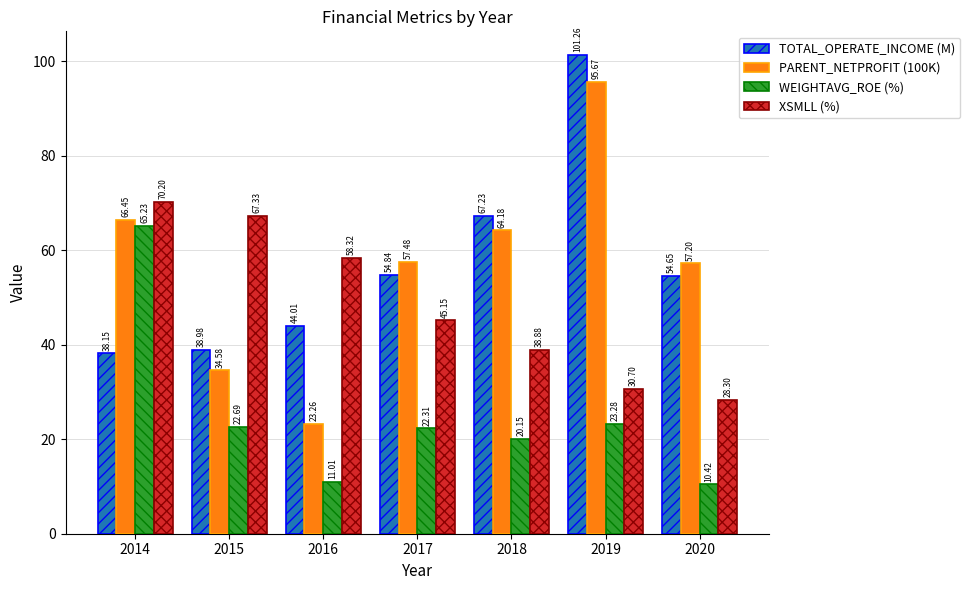

What is the difference between the maximum and second lowest values in the TOTAL_OPERATE_INCOME (M) series?

62.3